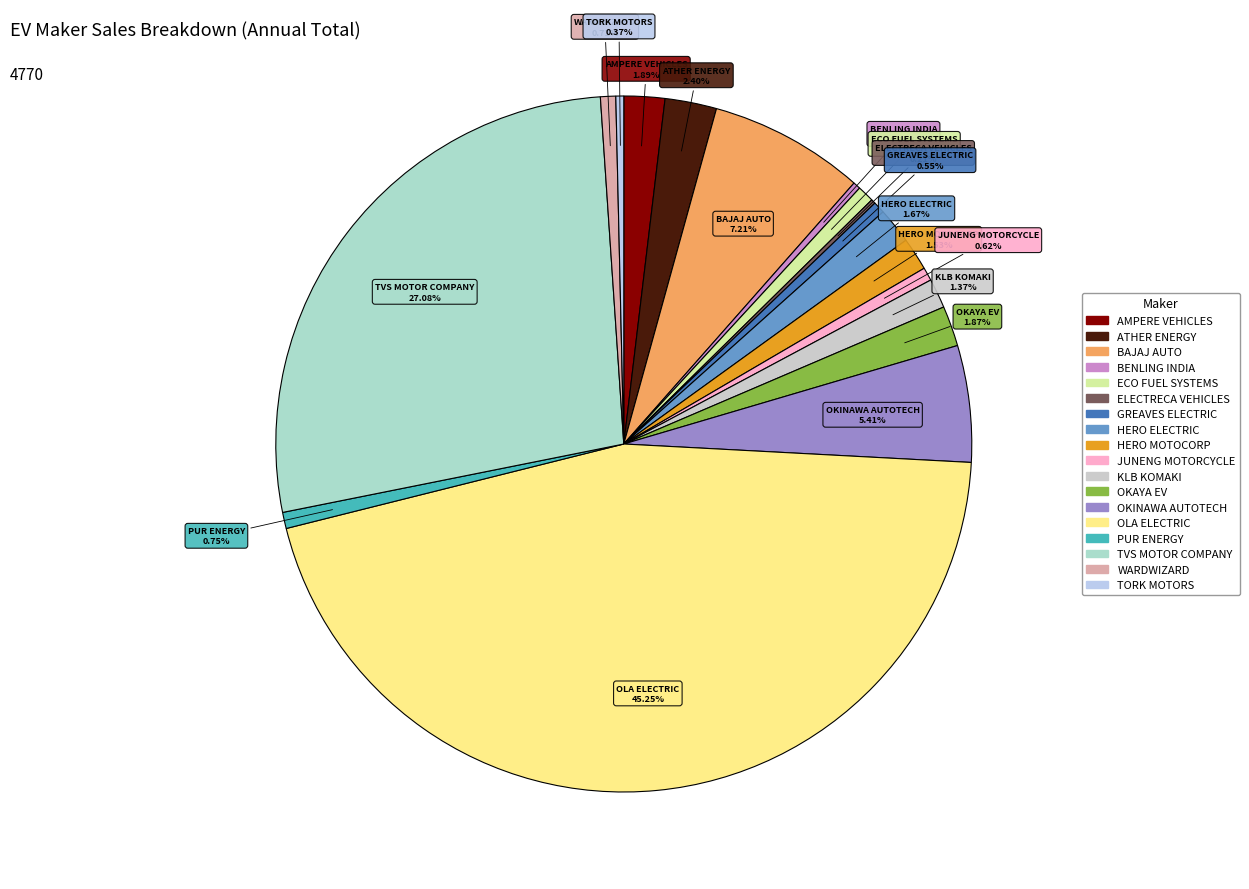

Approximately how many times larger is the value at HERO MOTOCORP compared to AMPERE VEHICLES?

0.8